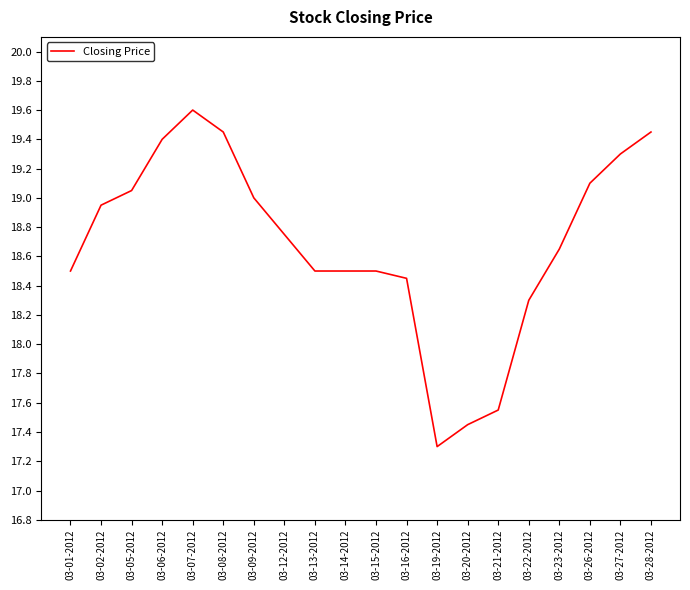

What is the sum of all values?

373.8